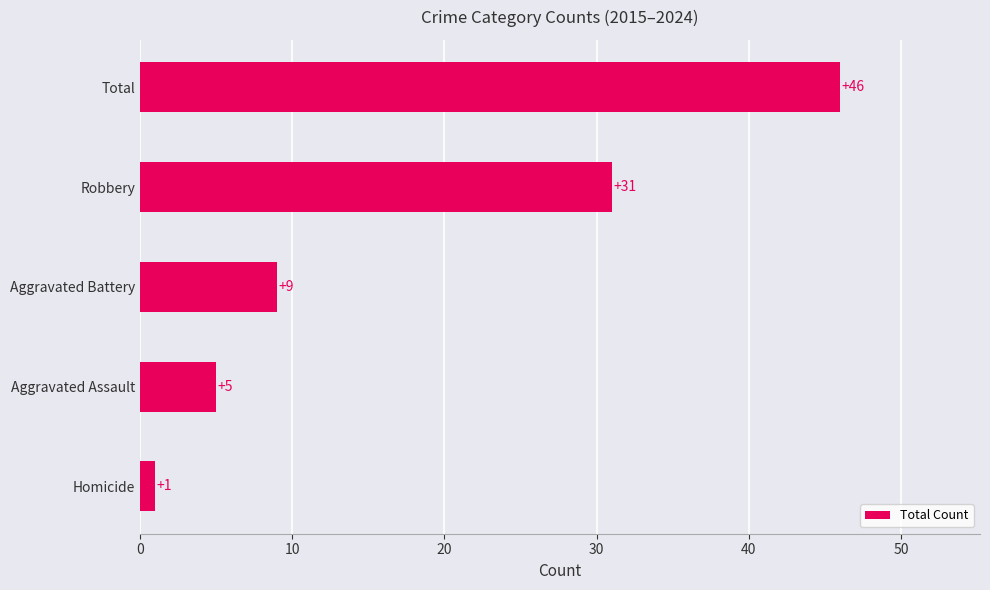

Reading bottom to top, transcribe all the data shown in this chart.

Homicide=1	Aggravated Assault=5	Aggravated Battery=9	Robbery=31	Total=46